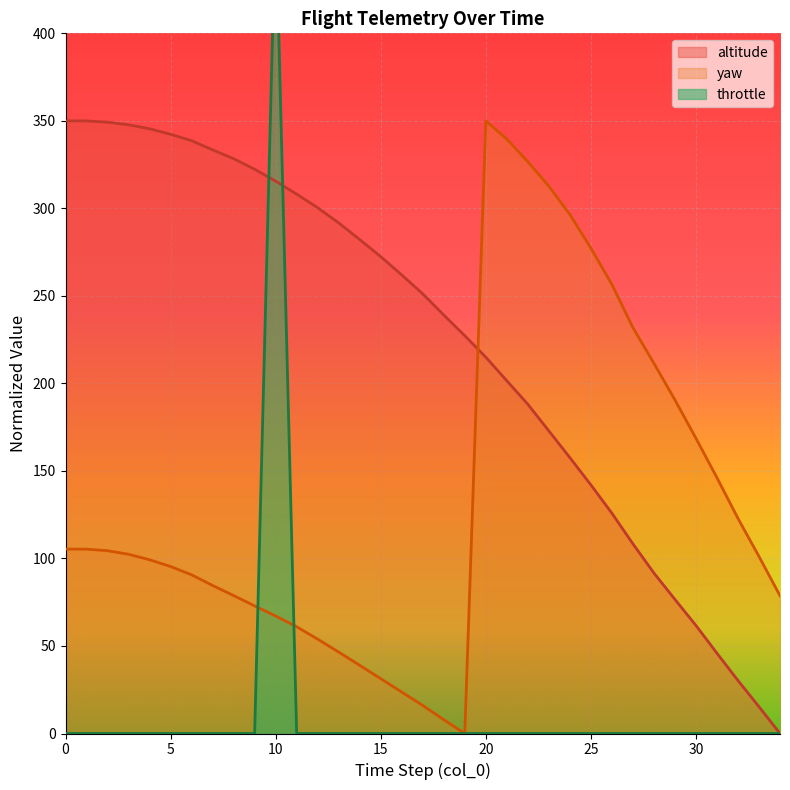

Rank the series by their maximum value, from highest to lowest.

throttle, altitude, yaw